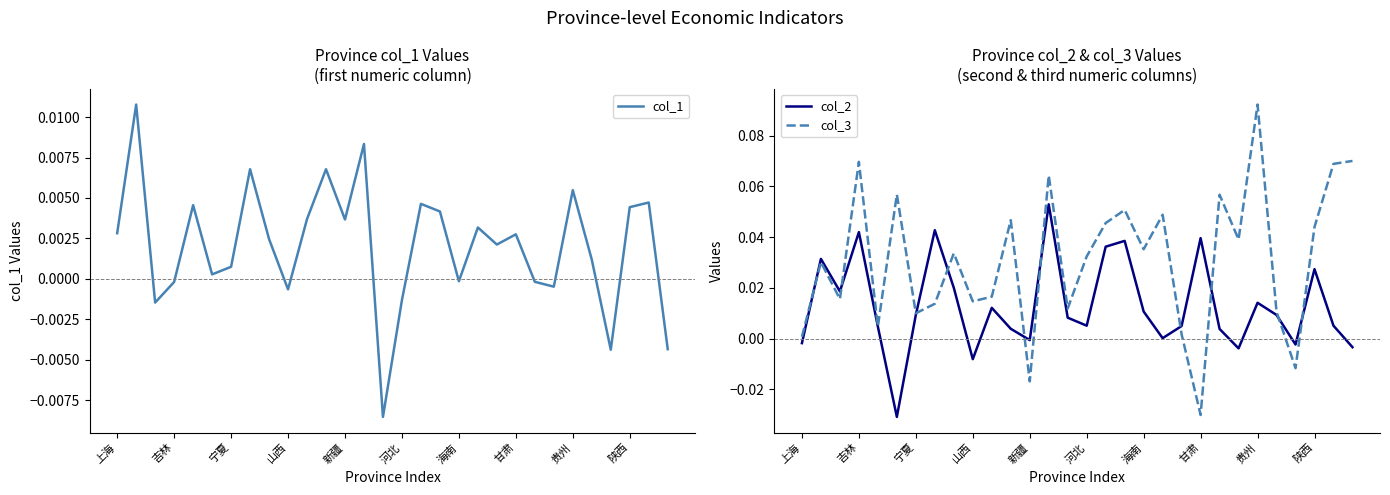

How many categories are shown in the chart?

30